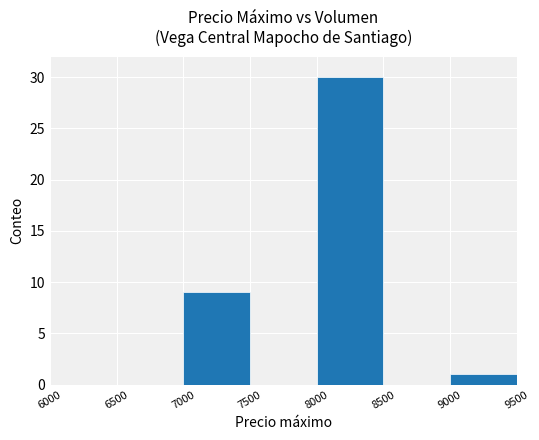

What is the change in value from 7500 to 9000?

+1